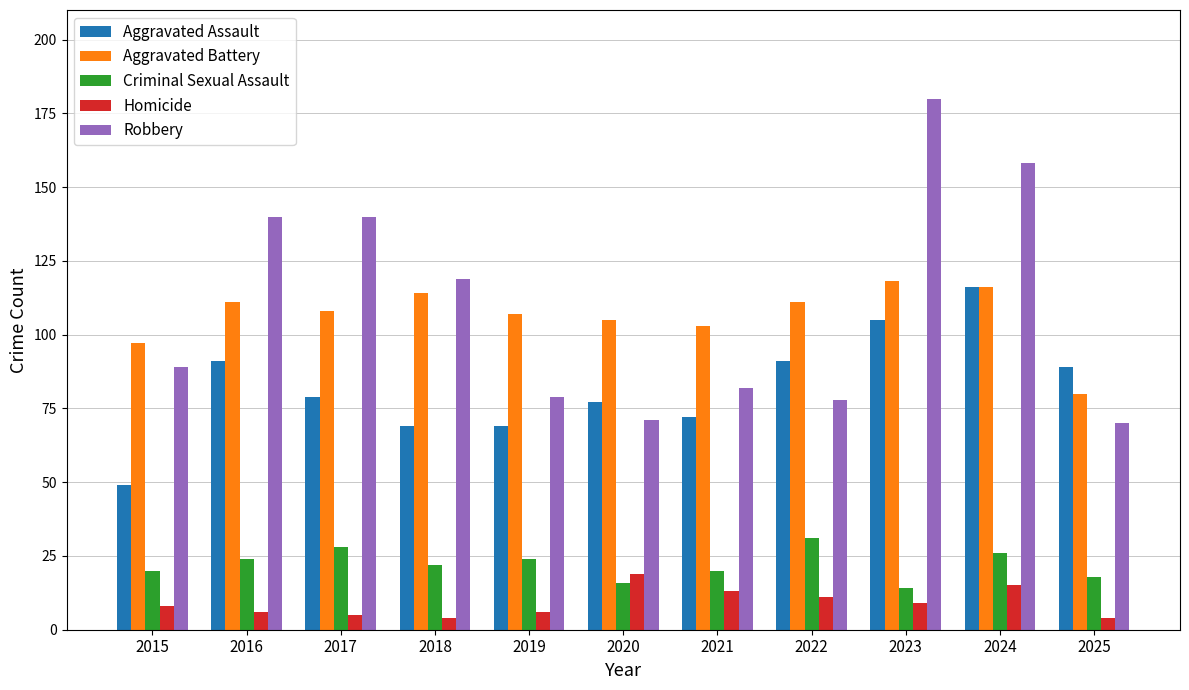

Reading left to right, what are all the values shown in this chart?

Aggravated Assault: 49	91	79	69	69	77	72	91	105	116	89
Aggravated Battery: 97	111	108	114	107	105	103	111	118	116	80
Criminal Sexual Assault: 20	24	28	22	24	16	20	31	14	26	18
Homicide: 8	6	5	4	6	19	13	11	9	15	4
Robbery: 89	140	140	119	79	71	82	78	180	158	70